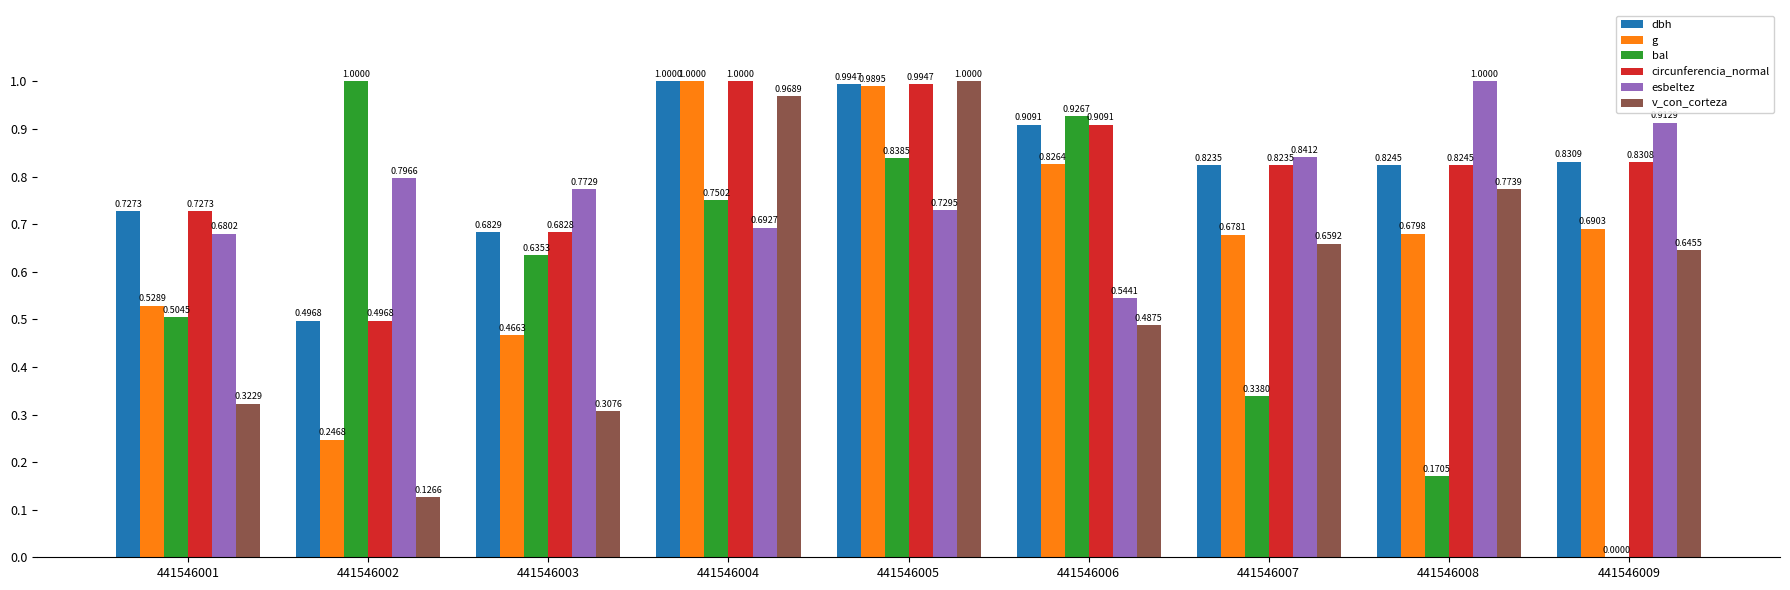

What is the sum of all esbeltez values?

7.0